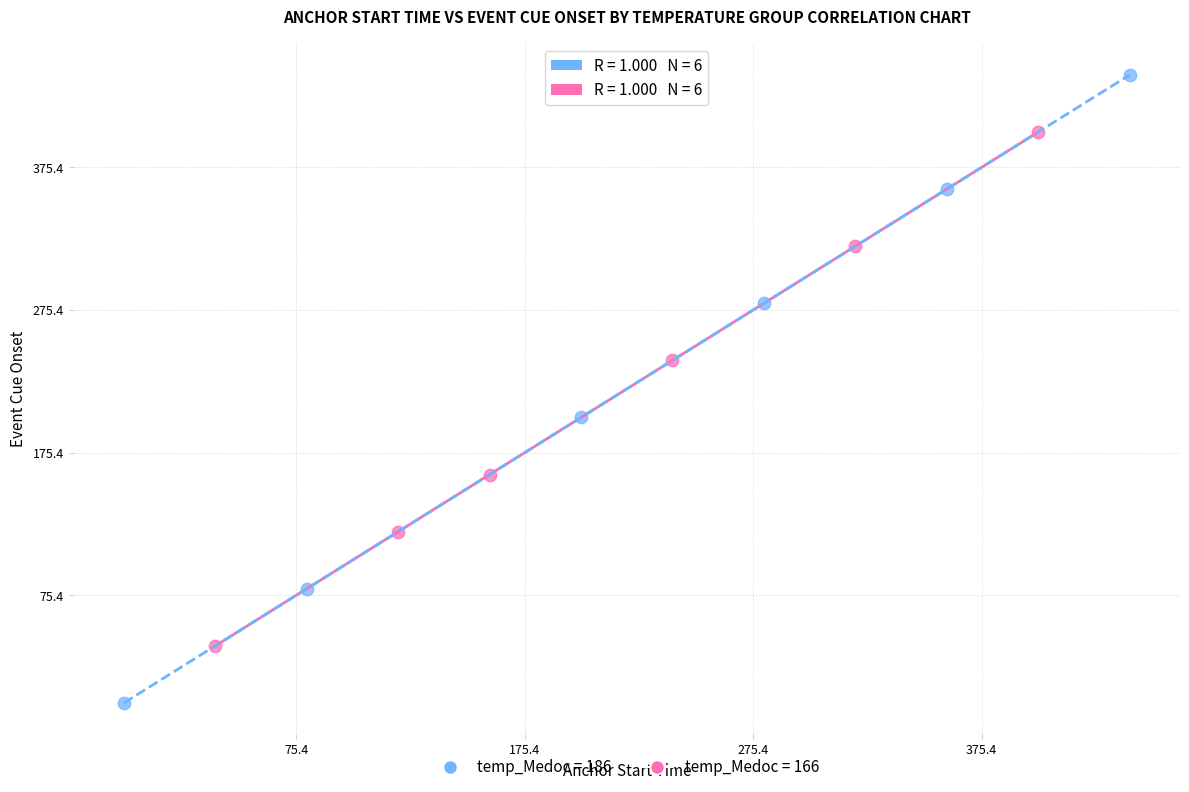

Which series reaches the minimum Y coordinate?

temp_Medoc = 186